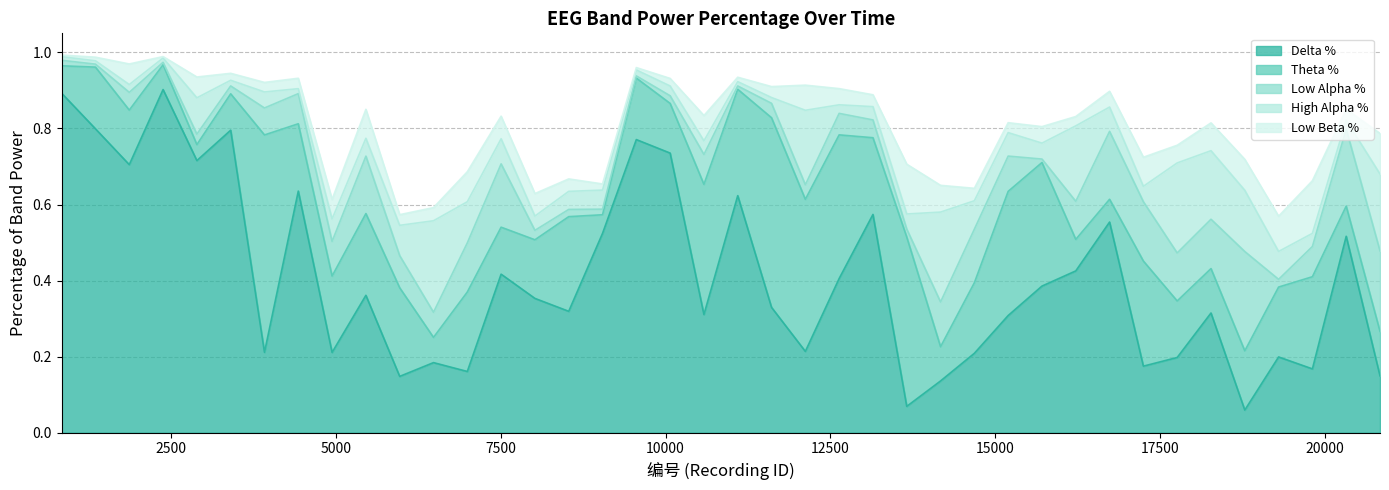

How many intersections are there between Delta % and Low Beta %?

4